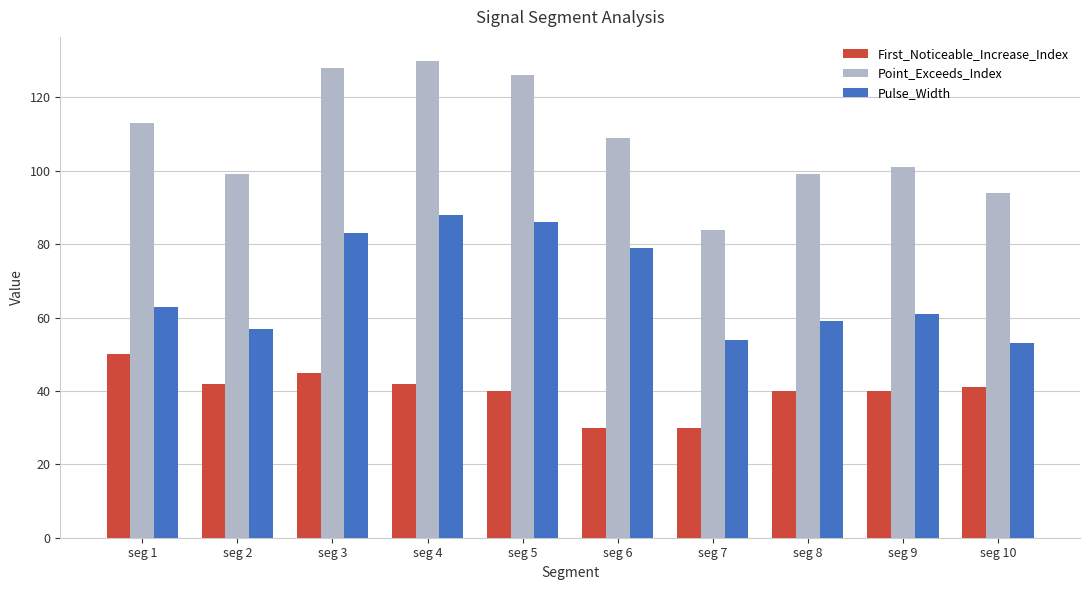

Reading left to right, transcribe all the data shown in this chart.

First_Noticeable_Increase_Index: 50	42	45	42	40	30	30	40	40	41
Point_Exceeds_Index: 113	99	128	130	126	109	84	99	101	94
Pulse_Width: 63	57	83	88	86	79	54	59	61	53